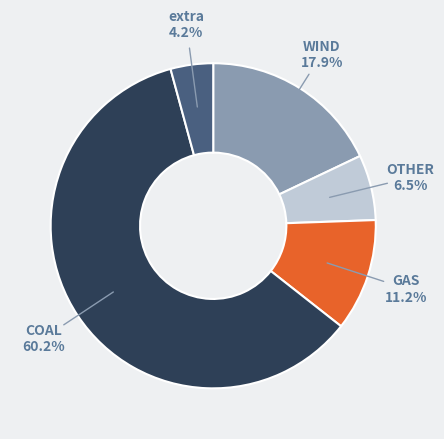

To the nearest percent, what is the average slice percentage?

20%